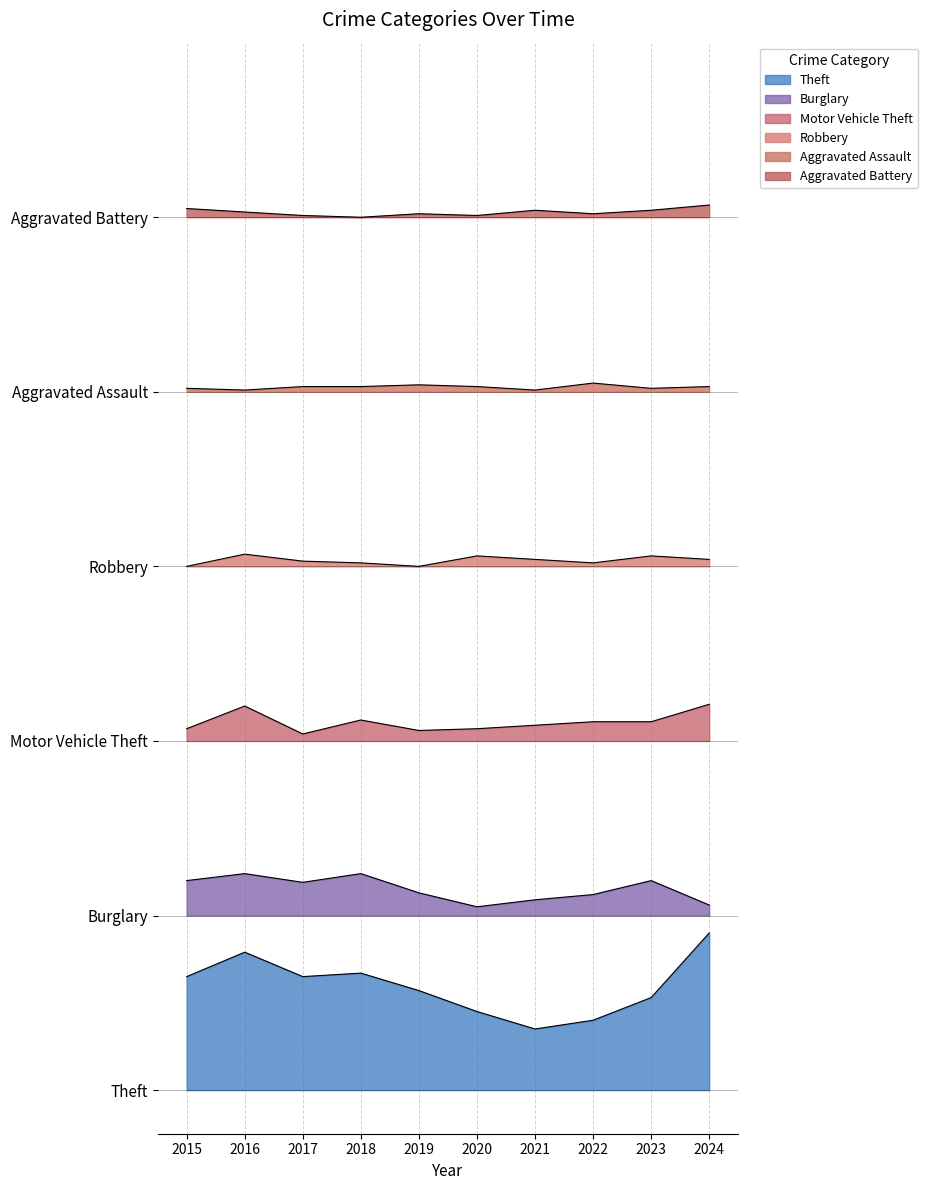

How many lines are shown in the chart?

6